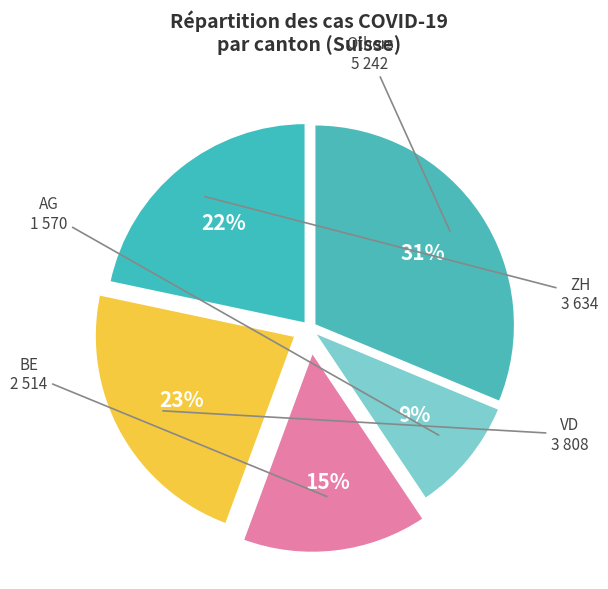

Count the number of slices in the pie.

5